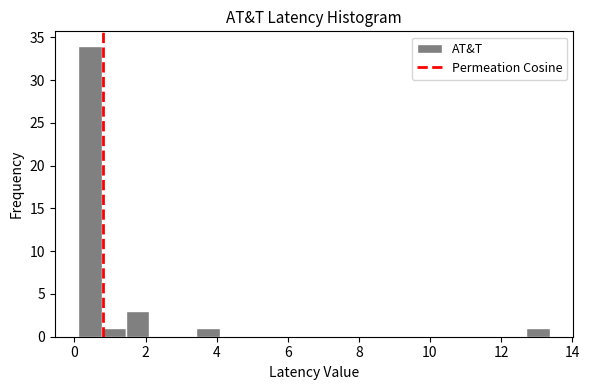

Read against the x-axis, roughly where is the centre of the tallest bar?

0.4